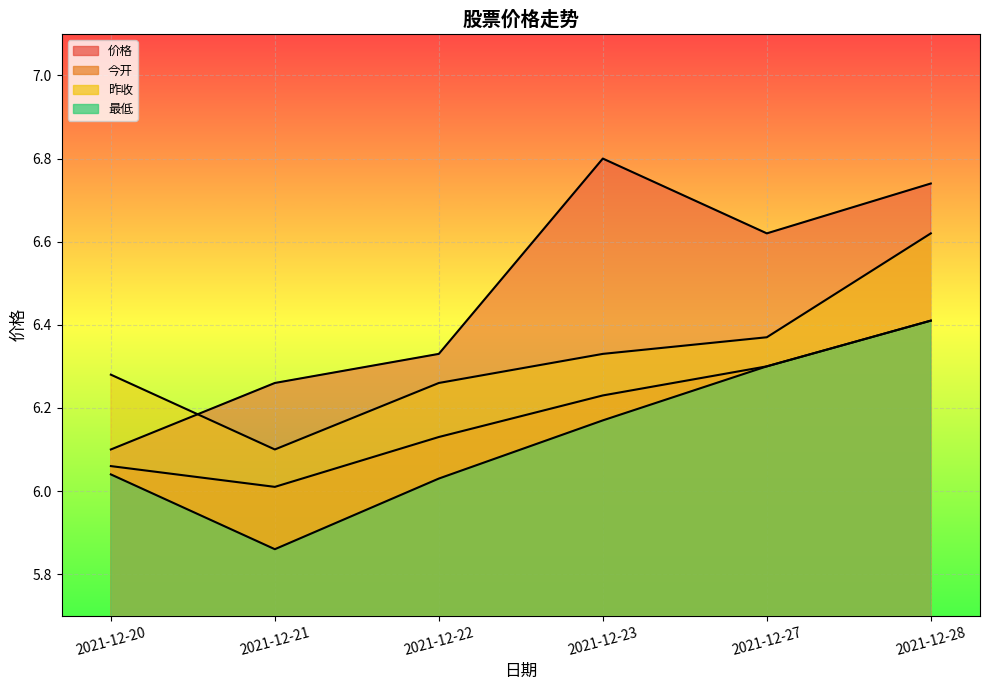

Reading left to right, what are all the values shown in this chart?

价格: 2021-12-20=6.1	2021-12-21=6.3	2021-12-22=6.3	2021-12-23=6.8	2021-12-27=6.6	2021-12-28=6.7
今开: 2021-12-20=6.1	2021-12-21=6.0	2021-12-22=6.1	2021-12-23=6.2	2021-12-27=6.3	2021-12-28=6.4
昨收: 2021-12-20=6.3	2021-12-21=6.1	2021-12-22=6.3	2021-12-23=6.3	2021-12-27=6.4	2021-12-28=6.6
最低: 2021-12-20=6.0	2021-12-21=5.9	2021-12-22=6.0	2021-12-23=6.2	2021-12-27=6.3	2021-12-28=6.4